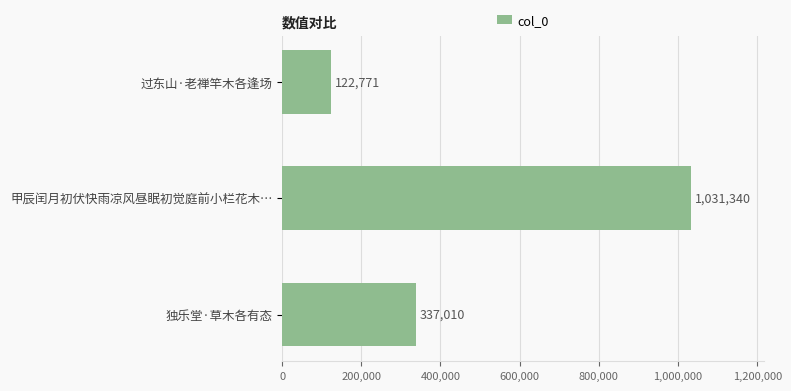

Reading top to bottom, transcribe all the data shown in this chart.

122771	1031340	337010